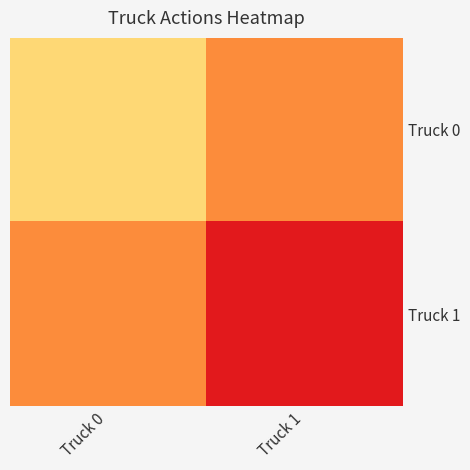

What is the spread (max minus min) of values at Truck 0?

1